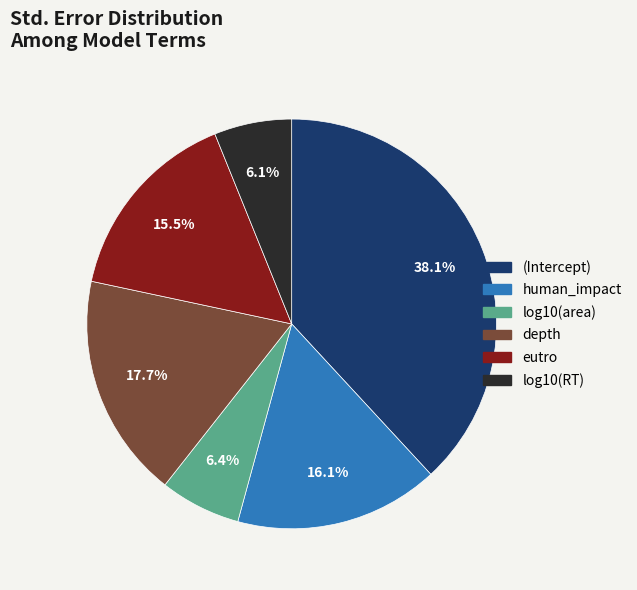

Which has a higher value, (Intercept) or log10(area)?

(Intercept)